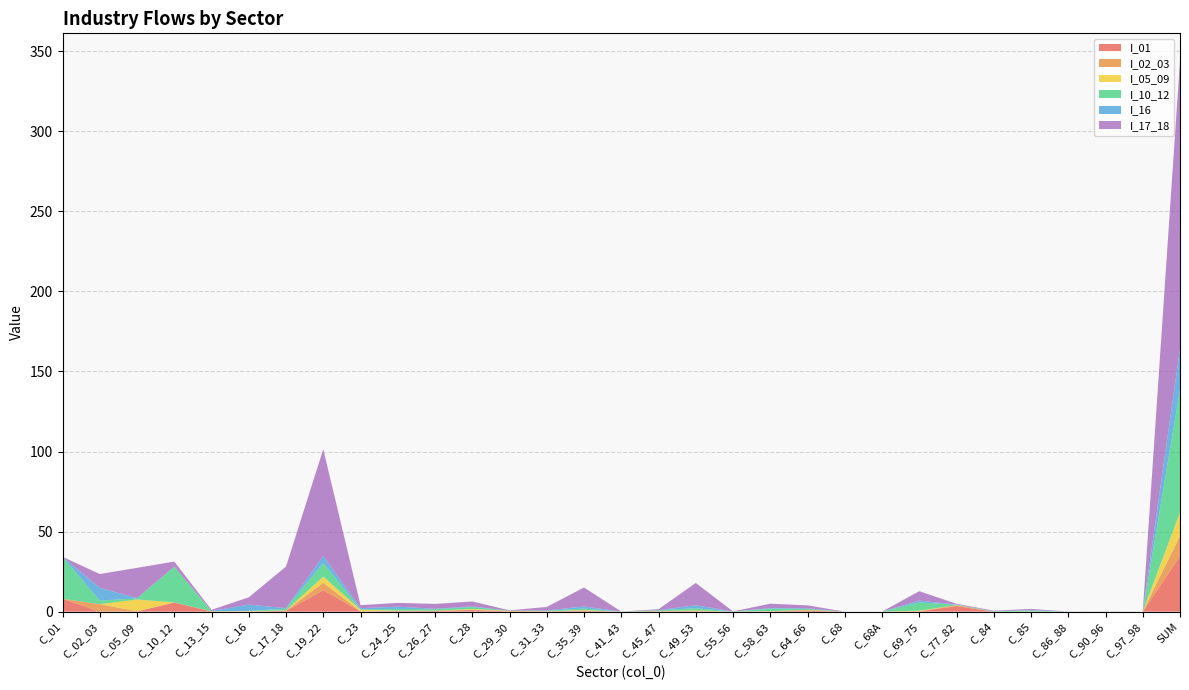

Reading left to right, transcribe all the data shown in this chart.

I_01: 8.0	0.0	0.1	5.6	0.1	0.0	0.4	13.3	0.1	0.3	0.4	1.0	0.0	0.1	0.5	0.0	0.1	0.1	0.0	0.1	0.5	0.0	0.0	0.1	3.4	0.0	0.0	0.0	0.0	0.0	34.7
I_02_03: 0.0	4.6	0.2	0.2	0.1	0.0	0.2	4.7	0.0	0.1	0.1	0.2	0.4	0.0	0.1	0.0	0.2	0.3	0.0	0.1	0.5	0.0	0.0	0.2	0.5	0.0	0.0	0.0	0.0	0.0	12.7
I_05_09: 0.0	0.0	7.4	0.0	0.0	0.3	0.1	3.8	1.0	0.2	0.1	0.5	0.0	0.1	0.4	0.0	0.0	0.3	0.0	0.1	0.1	0.0	0.0	0.3	0.1	0.0	0.0	0.0	0.0	0.0	14.8
I_10_12: 26.1	2.3	0.7	22.2	0.2	0.1	1.1	8.5	0.3	1.1	0.9	1.2	0.1	0.3	1.0	0.0	0.5	1.3	0.0	1.5	0.5	0.0	0.0	5.1	0.3	0.2	0.7	0.0	0.0	0.0	76.4
I_16: 0.0	8.0	0.1	0.1	0.1	3.9	0.3	4.3	0.8	1.4	0.3	0.4	0.0	0.2	1.3	0.0	0.1	1.9	0.0	0.4	0.4	0.0	0.0	1.1	0.1	0.1	0.2	0.0	0.0	0.0	25.5
I_17_18: 0.1	8.6	18.9	3.2	0.7	4.6	26.0	66.7	1.9	2.4	3.0	3.1	0.2	2.2	11.8	0.0	0.6	13.9	0.1	2.8	1.8	0.0	0.0	5.9	0.4	0.3	0.8	0.0	0.1	0.0	180.0